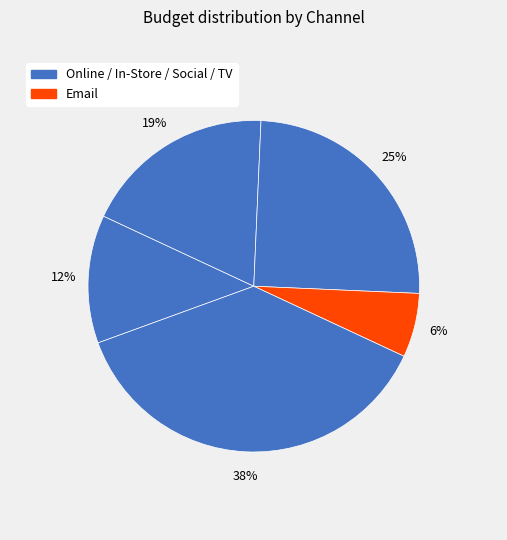

What is the smallest slice in the pie chart?

Email